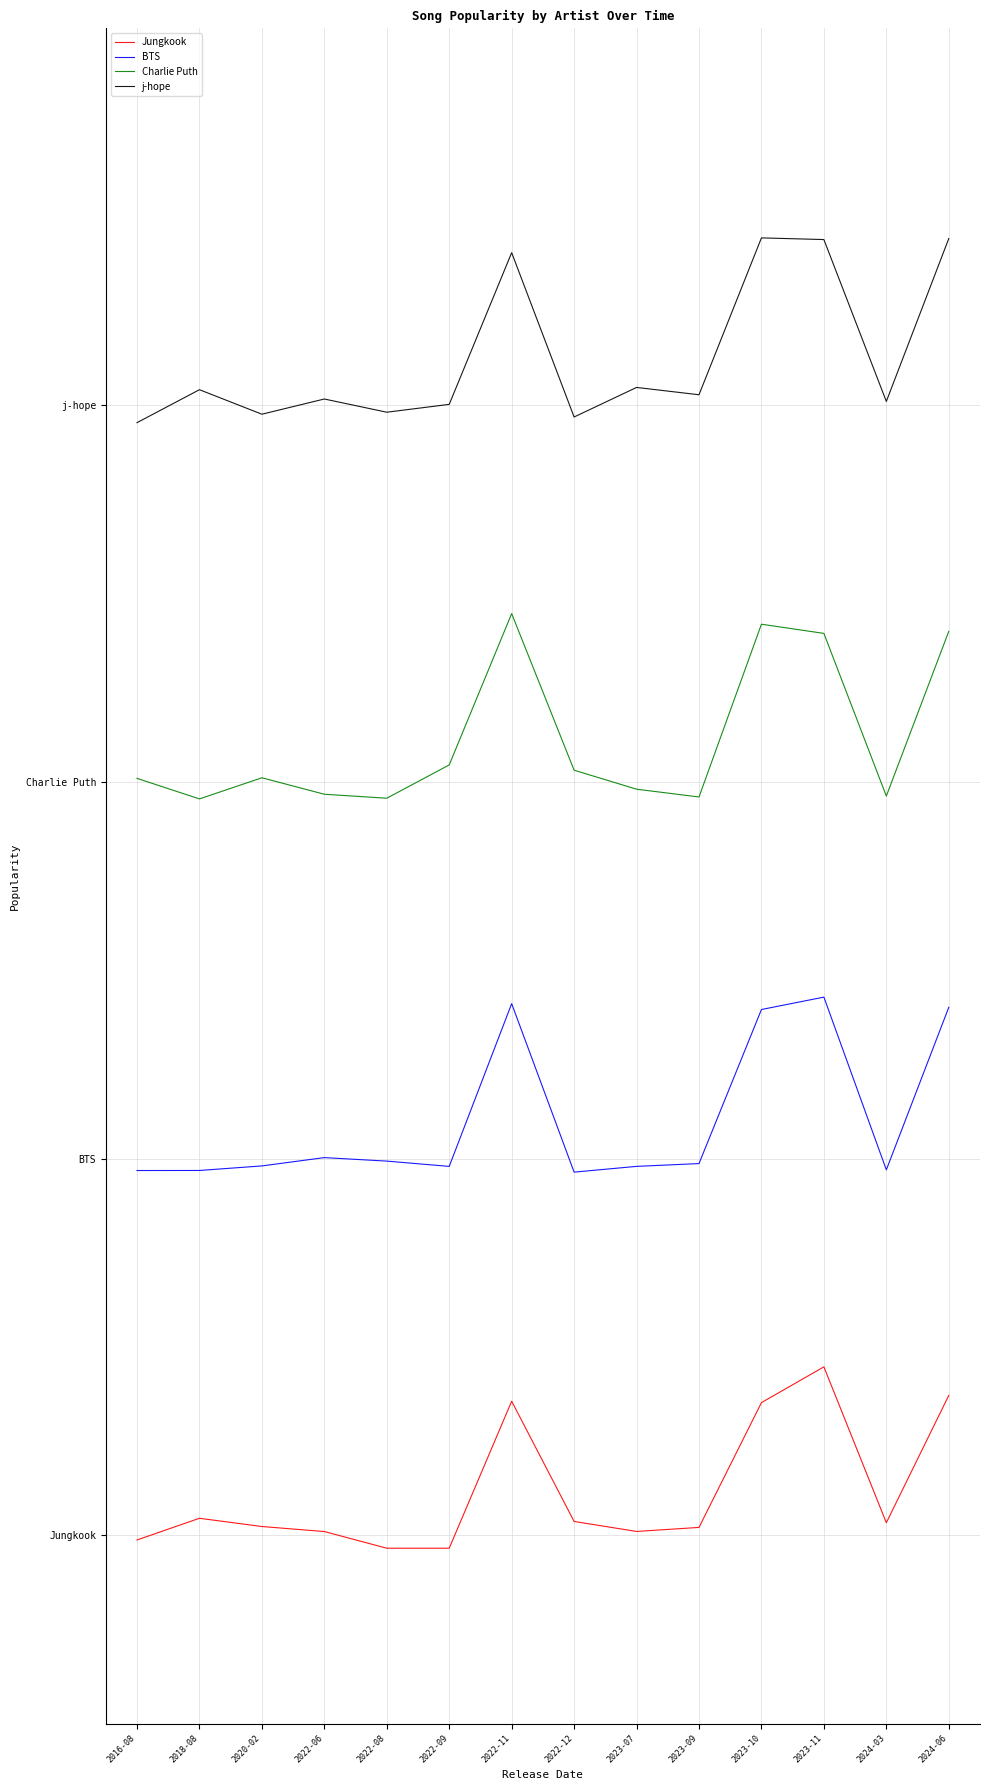

True or false: Charlie Puth and Jungkook intersect in this chart.

False